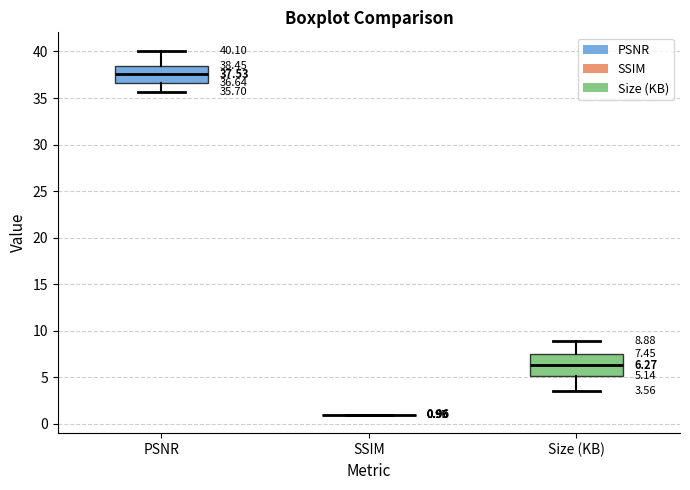

Which box is the tallest, from its lower edge to its upper edge?

Size (KB)